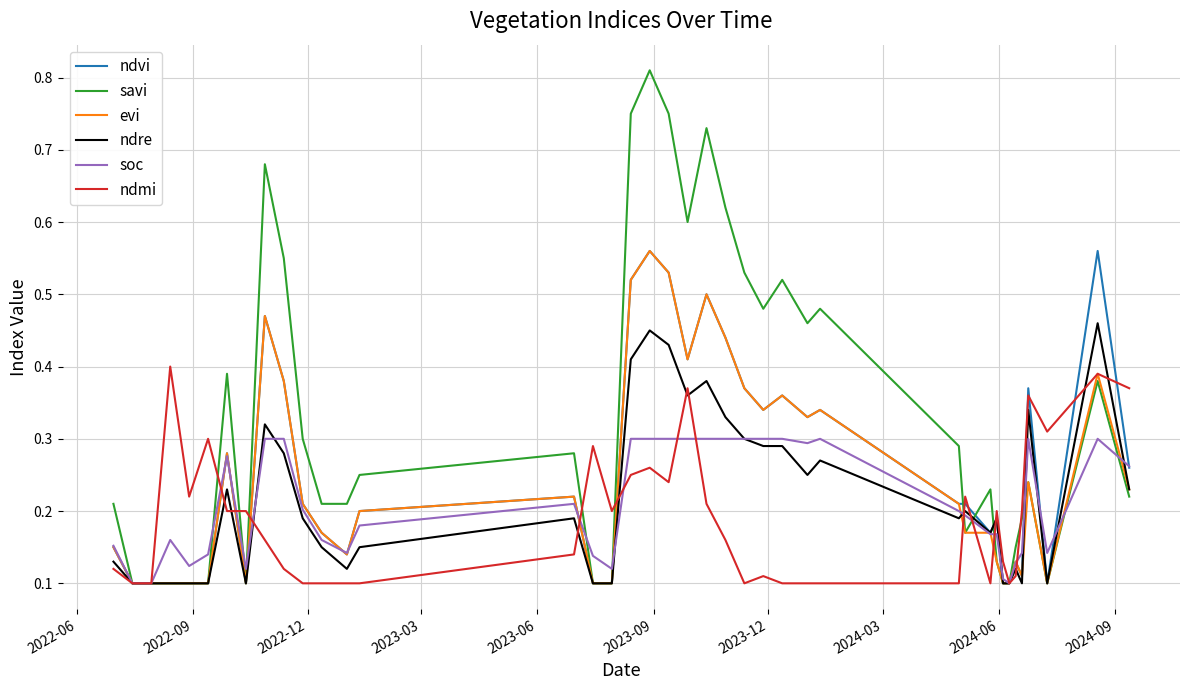

Is this an area chart (filled region under the line)?

No